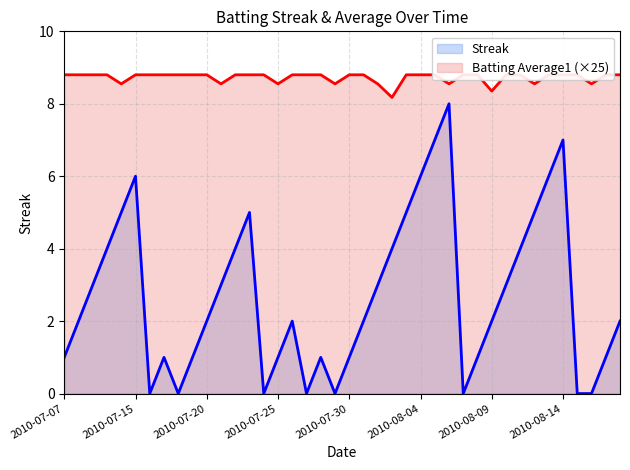

Rank the series by their maximum value, from highest to lowest.

Batting Average1, Streak